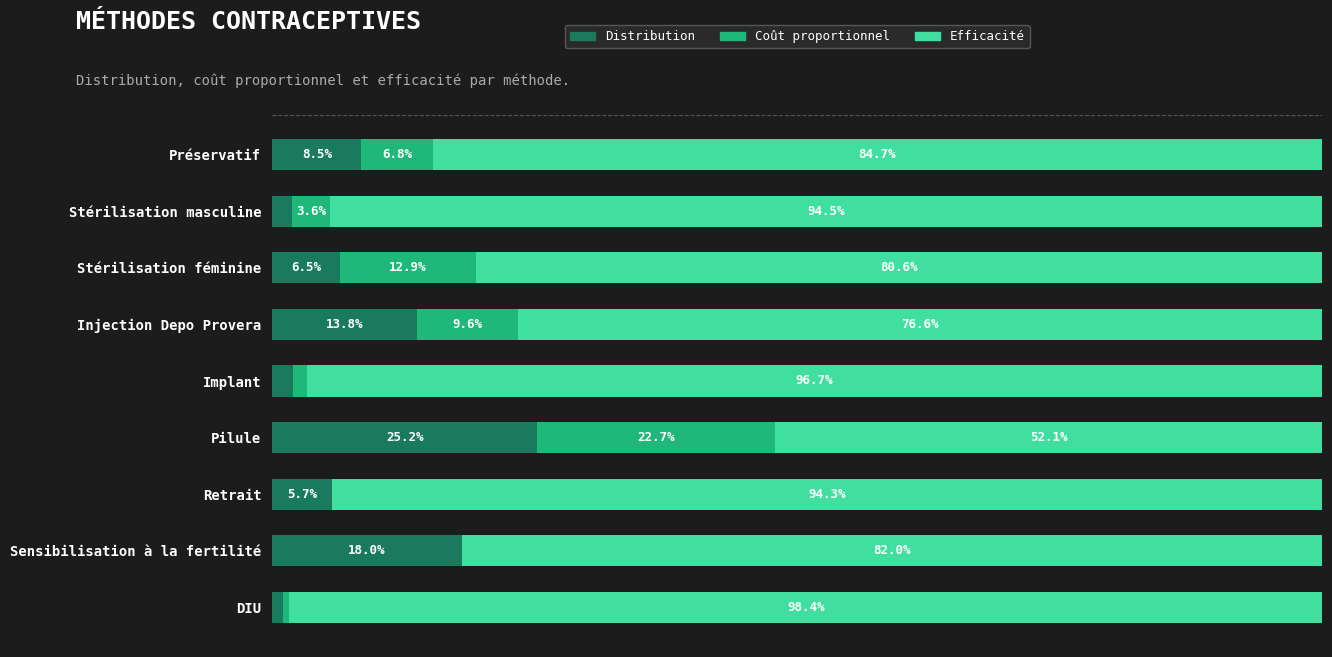

At which label does Distribution reach its peak?

Pilule